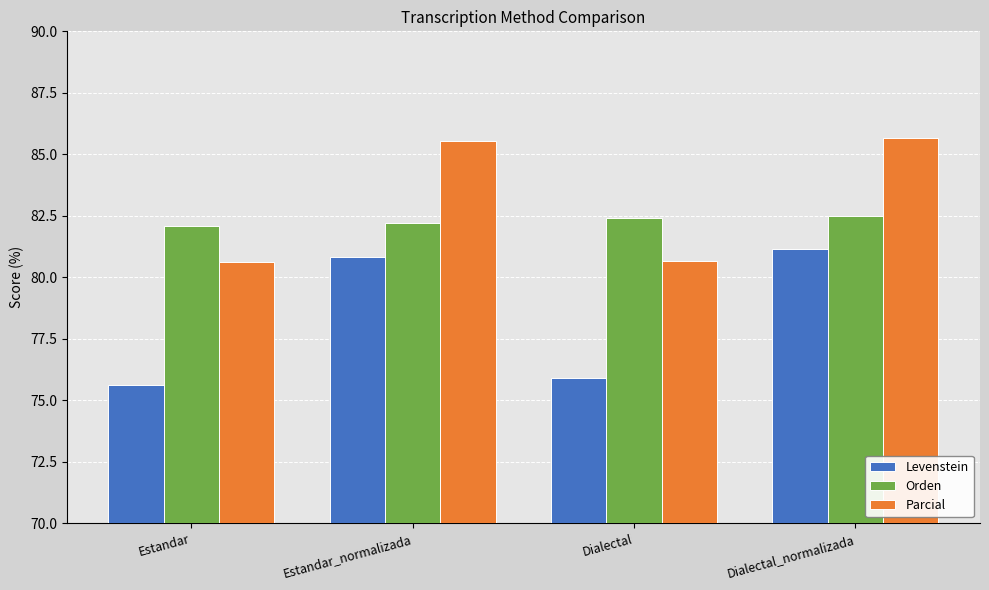

What is the value of the Orden bar at the 4th from the left?

82.5